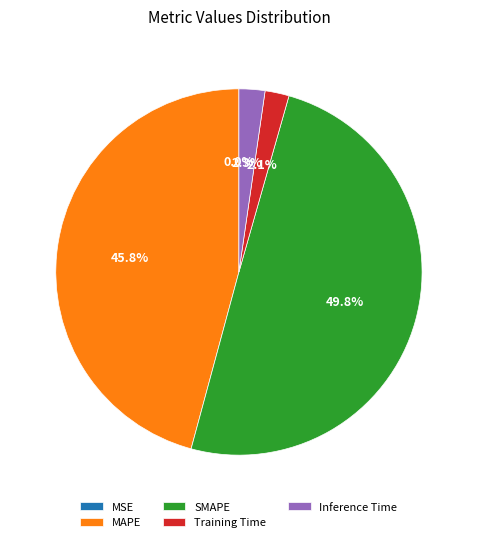

Does Inference Time represent more than half of the total?

No